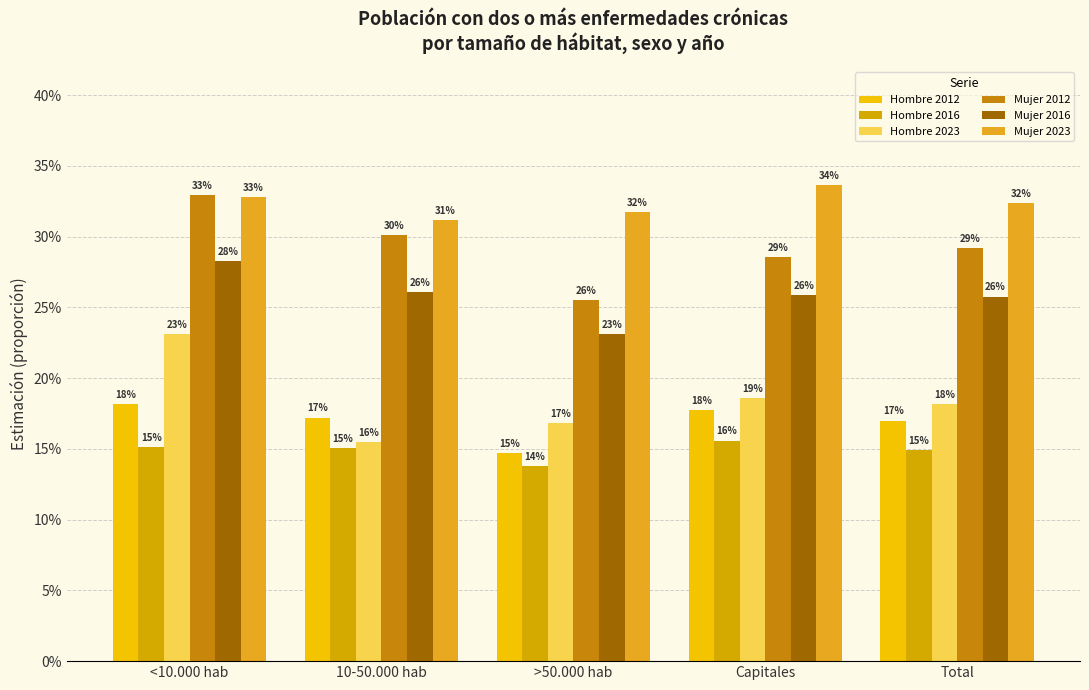

Does the chart contain stacked bars?

No